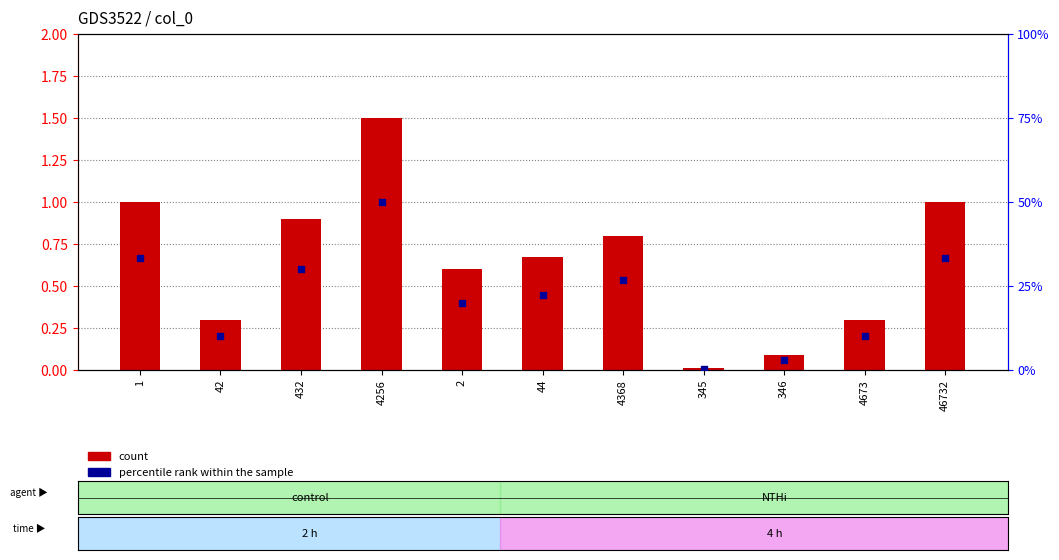

At how many categories does at least one series exceed 16?

7